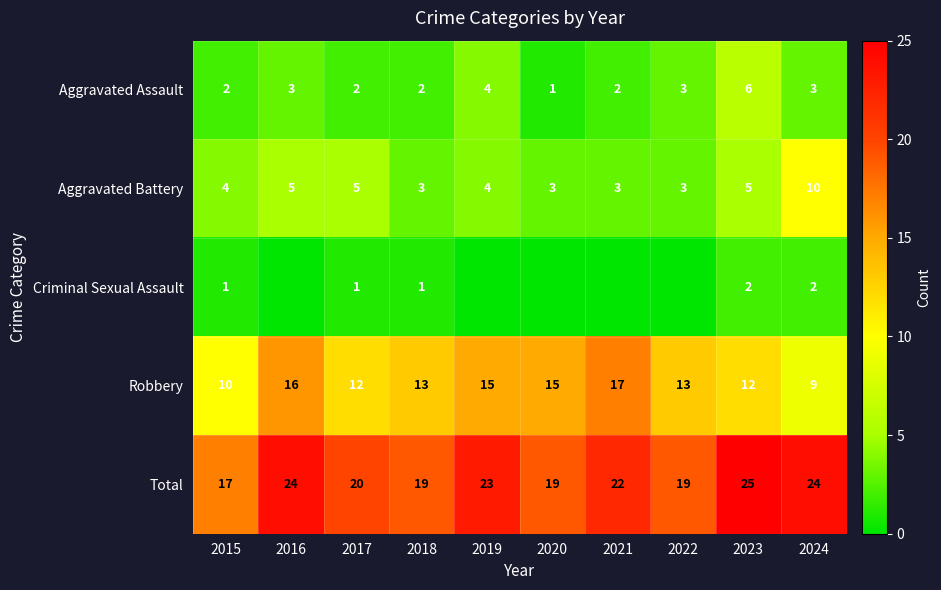

The Robbery series shows 14 at 2024. True or false?

False